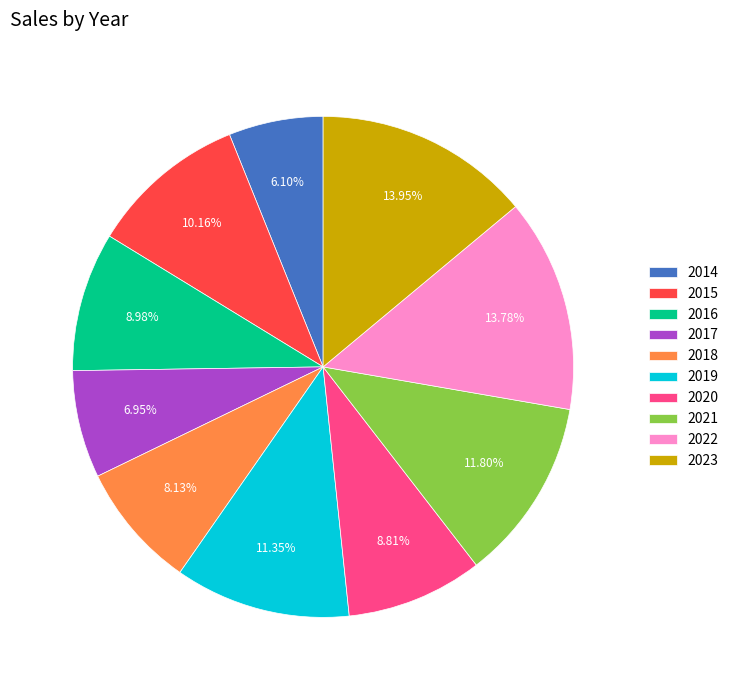

Approximately how many times larger is the value at 2022 compared to 2018?

1.7